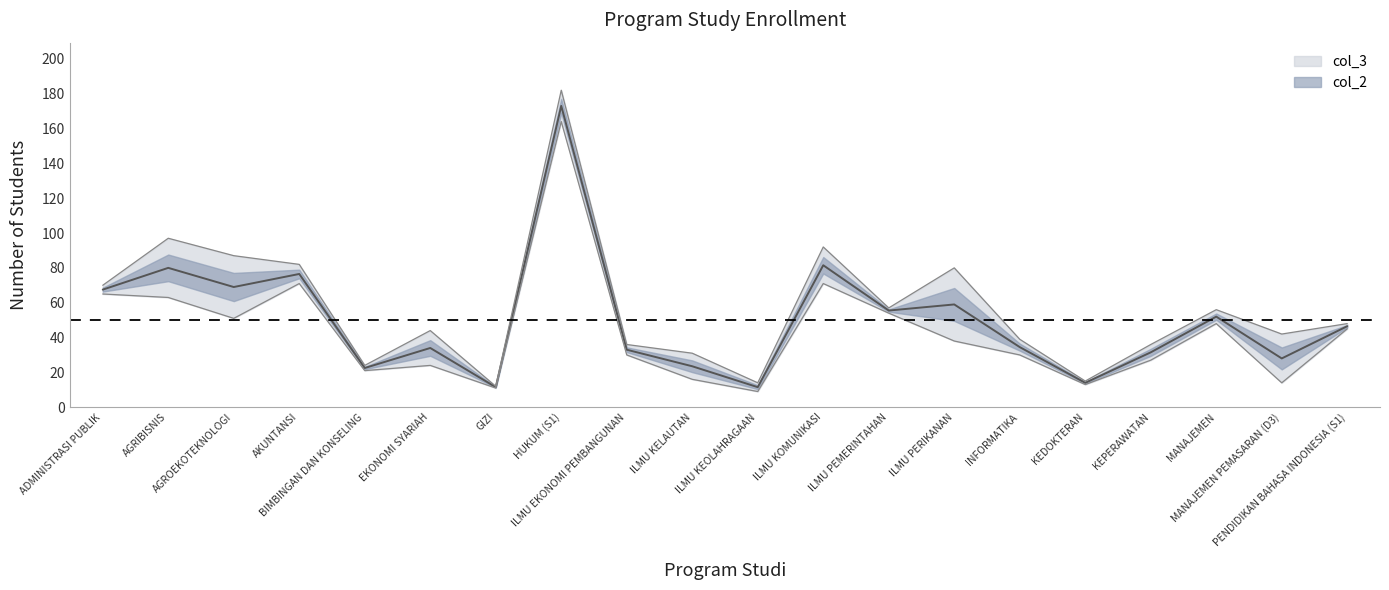

How many interior local valleys does the col_3 series have?

6